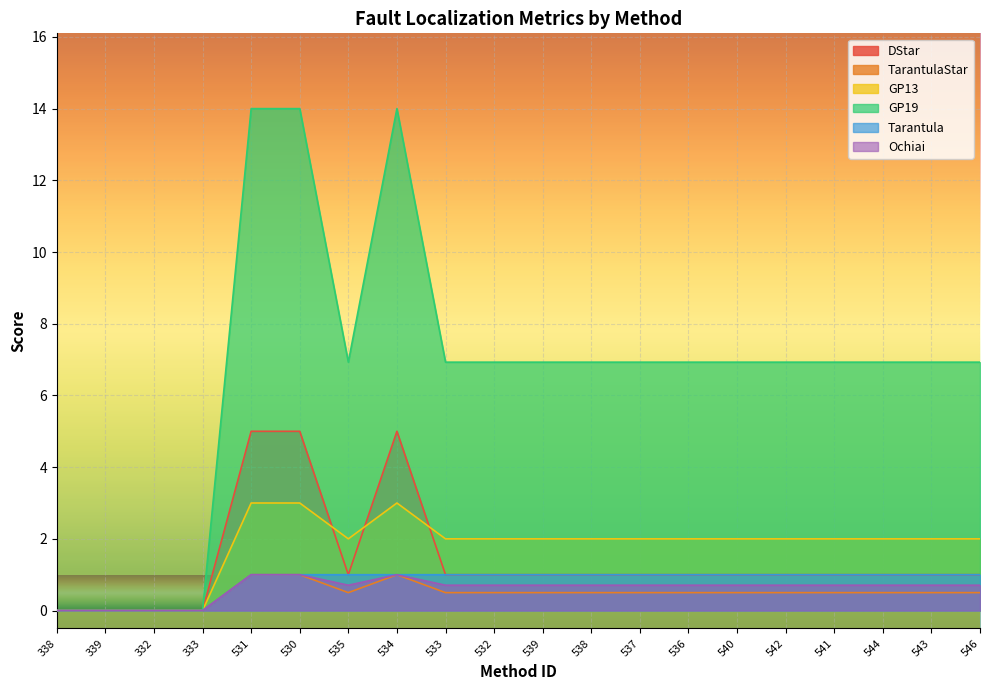

The value of DStar at 535 is 0.2. True or false?

False